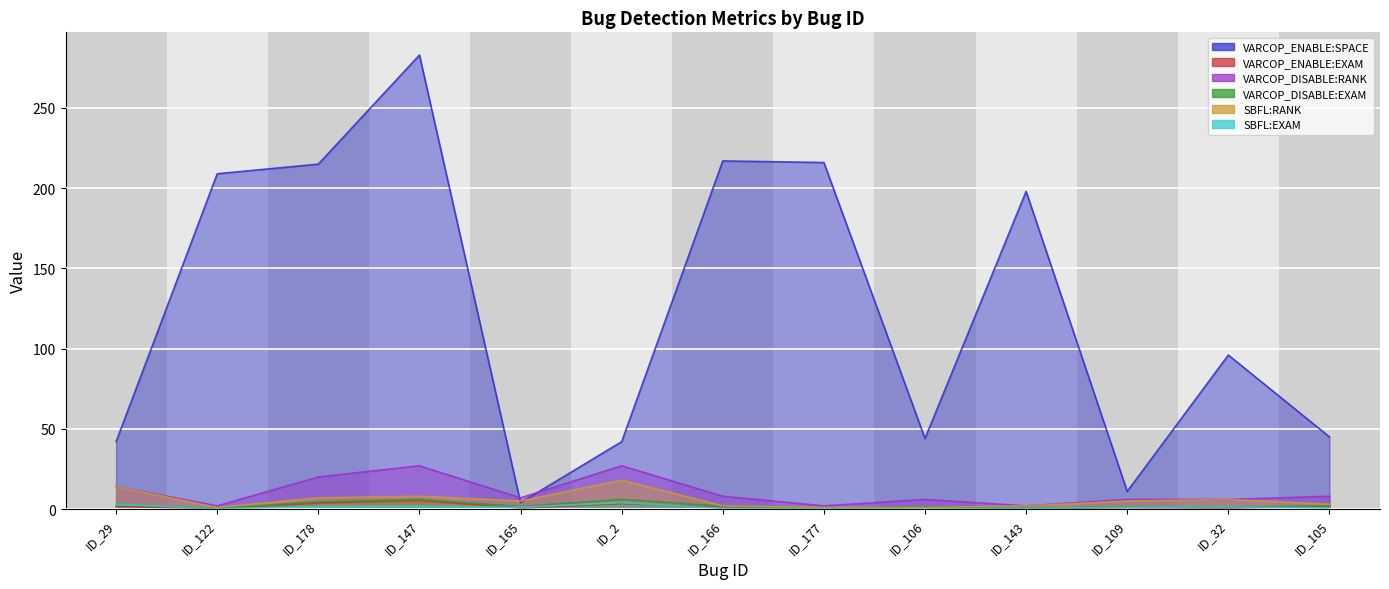

List the series in order of their peak value, lowest first.

SBFL:EXAM, VARCOP_ENABLE:EXAM, VARCOP_DISABLE:EXAM, SBFL:RANK, VARCOP_DISABLE:RANK, VARCOP_ENABLE:SPACE